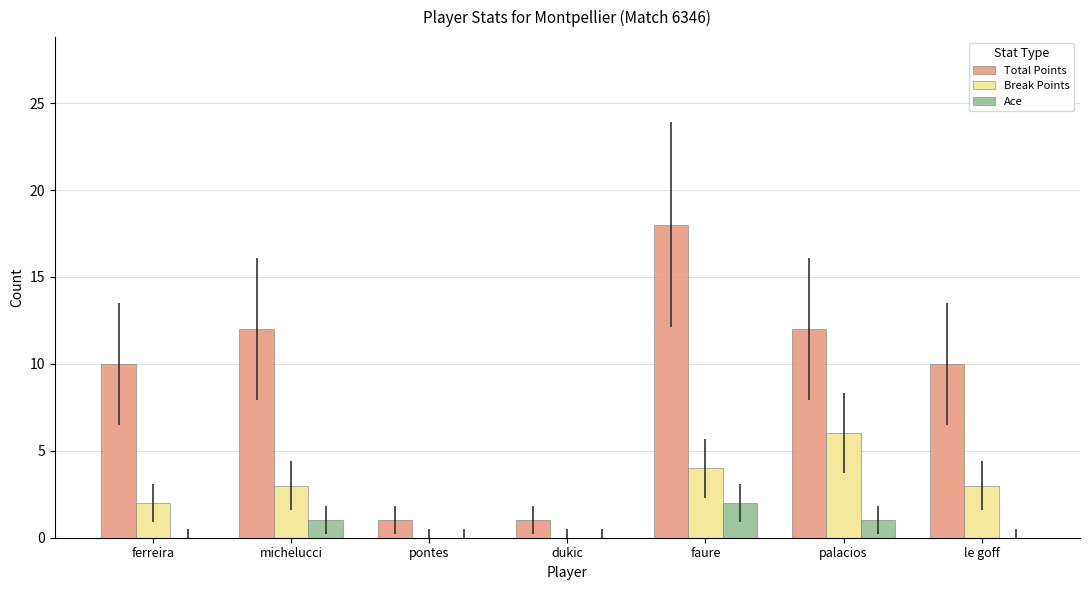

At which category is the sum across all series the highest?

faure